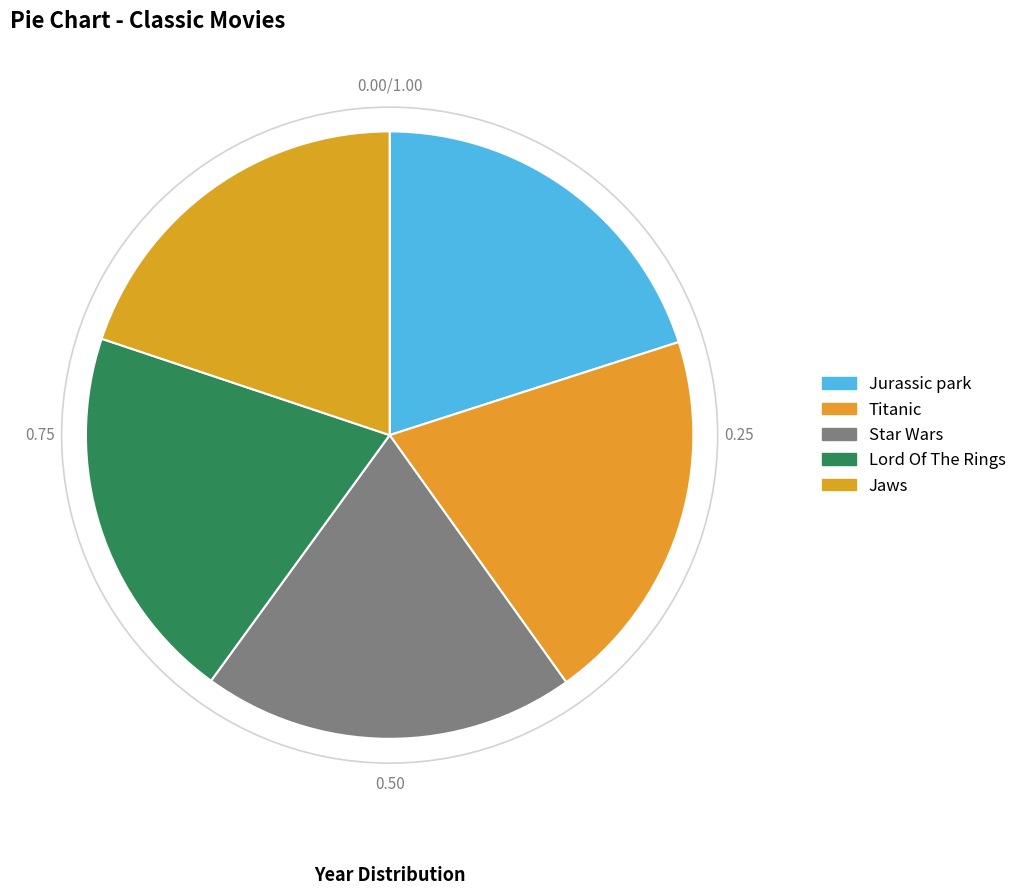

Does Star Wars represent more than half of the total?

No